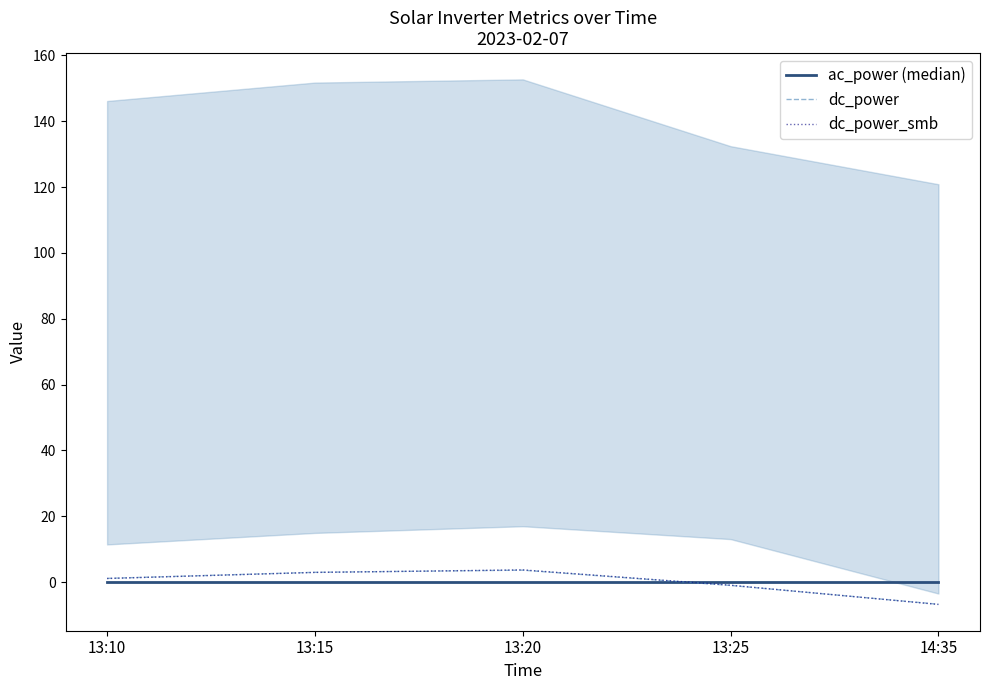

Where does the dc_power series first go above 1?

13:10